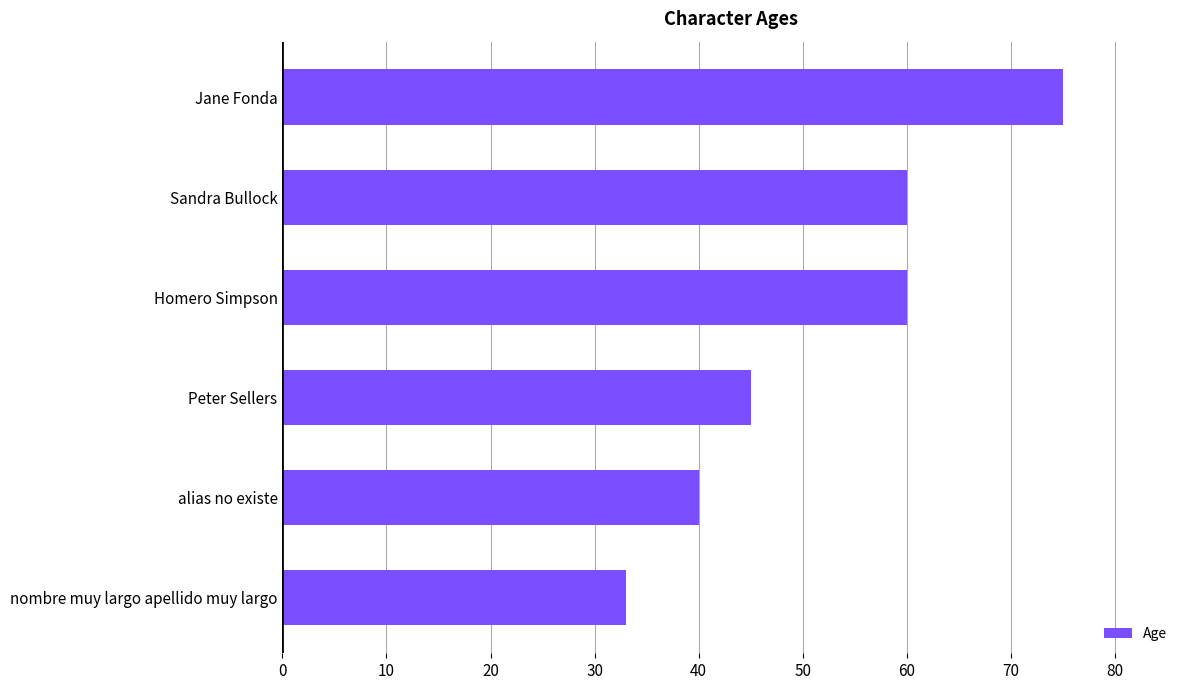

What is the smallest value displayed?

33